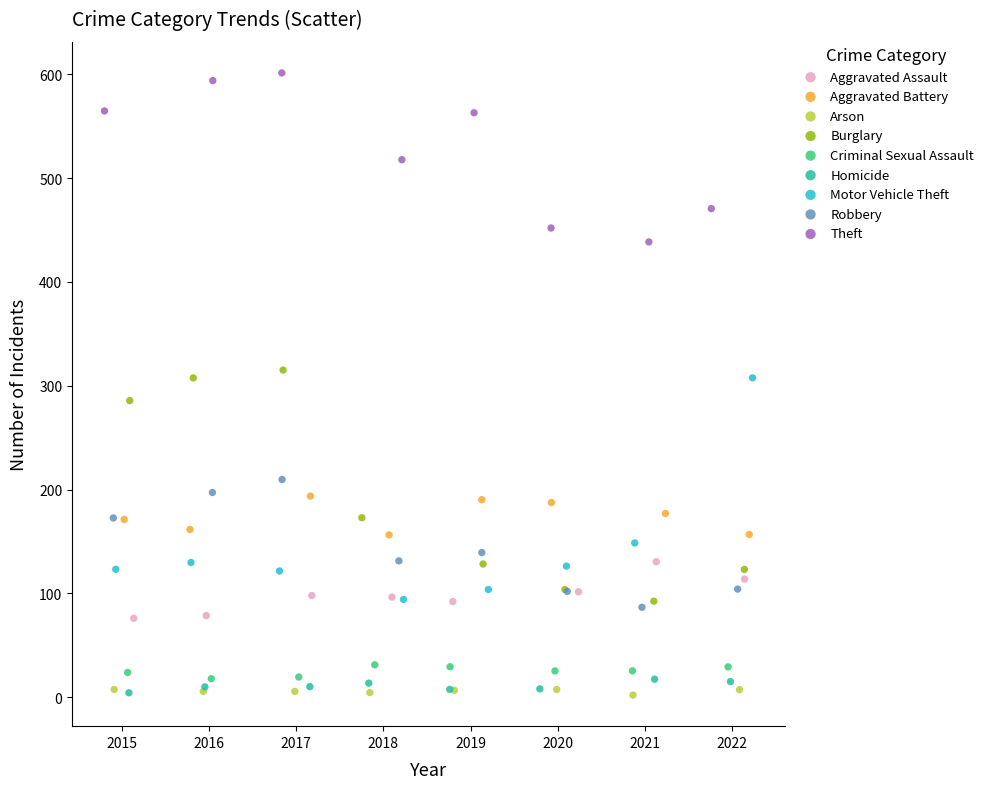

What are all the series names shown in the legend?

Aggravated Assault, Aggravated Battery, Arson, Burglary, Criminal Sexual Assault, Homicide, Motor Vehicle Theft, Robbery, Theft